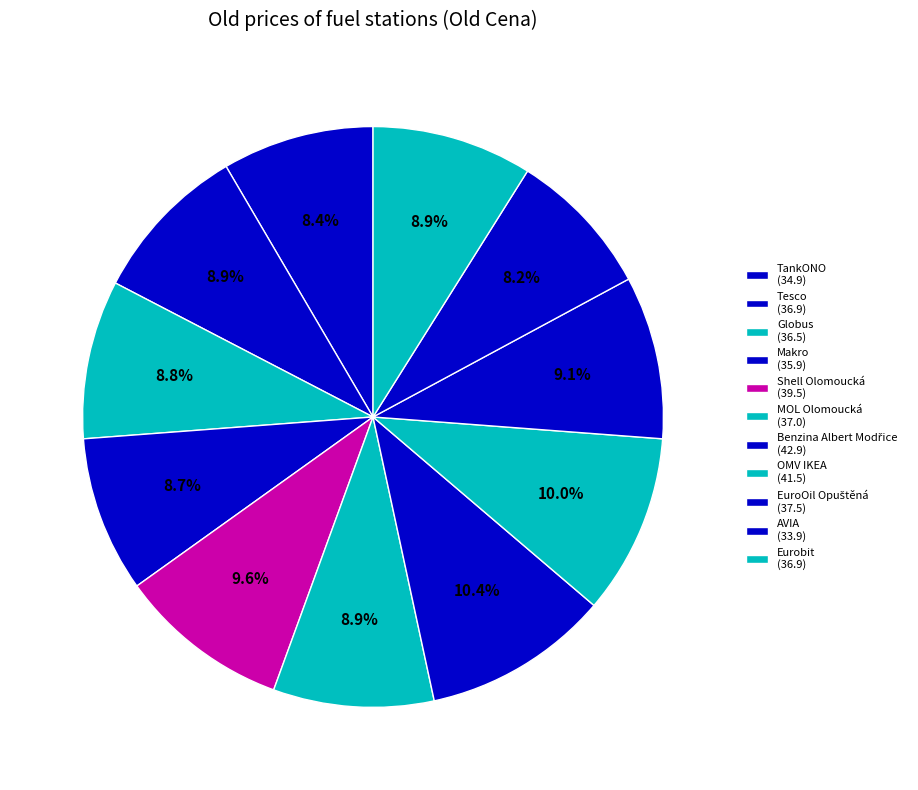

Which slice is the smallest?

AVIA